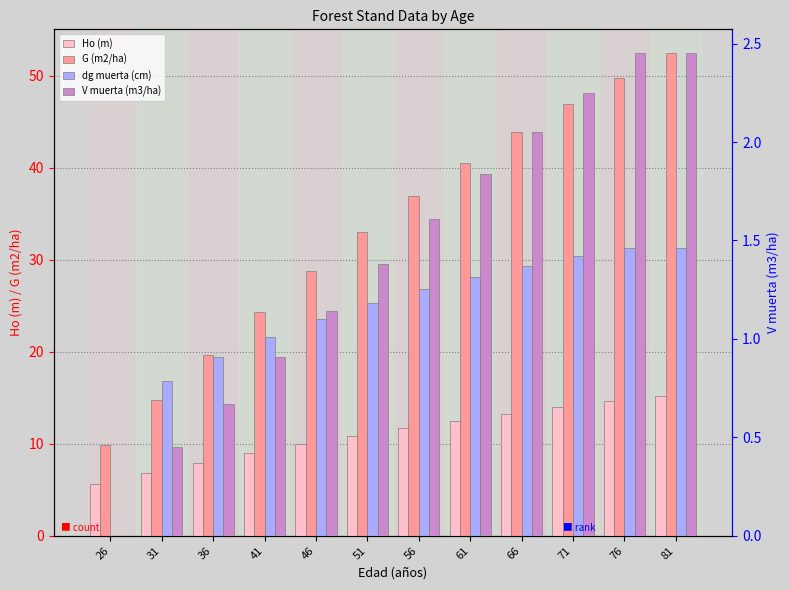

List the series in order of their peak value, highest first.

G (m2/ha), dg muerta (cm), Ho (m), V muerta (m3/ha)